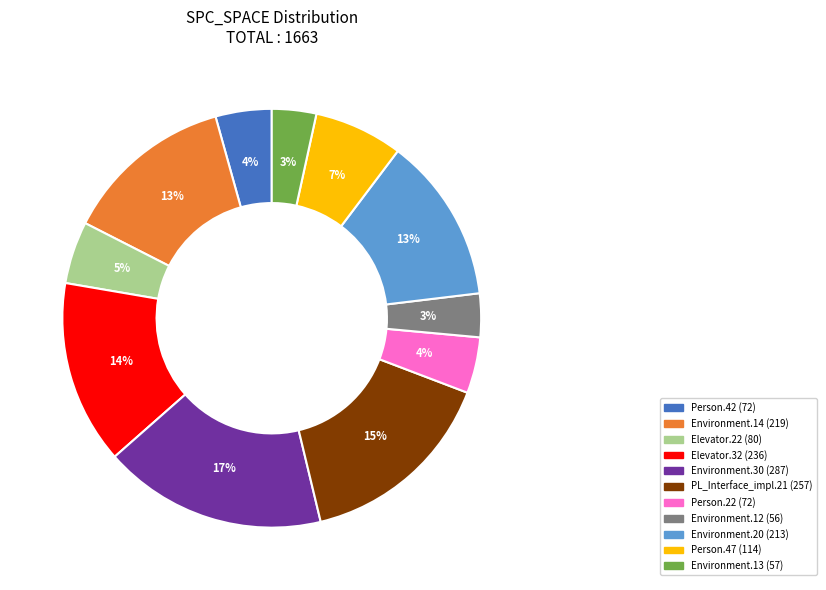

Does any single category account for the majority?

No